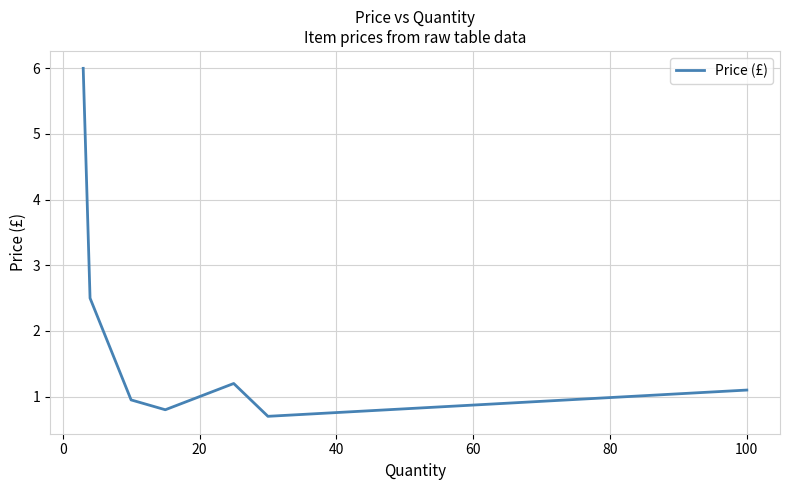

Does the chart have visible grid lines?

Yes